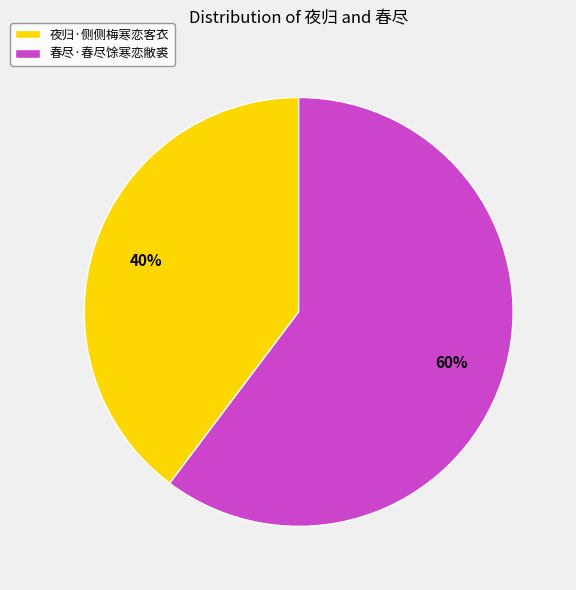

Rank the categories by value from lowest to highest.

夜归·侧侧梅寒恋客衣, 春尽·春尽馀寒恋敝裘